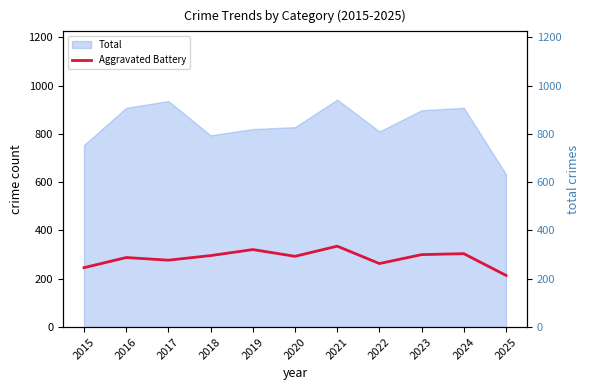

What is the minimum value shown in the chart?

214